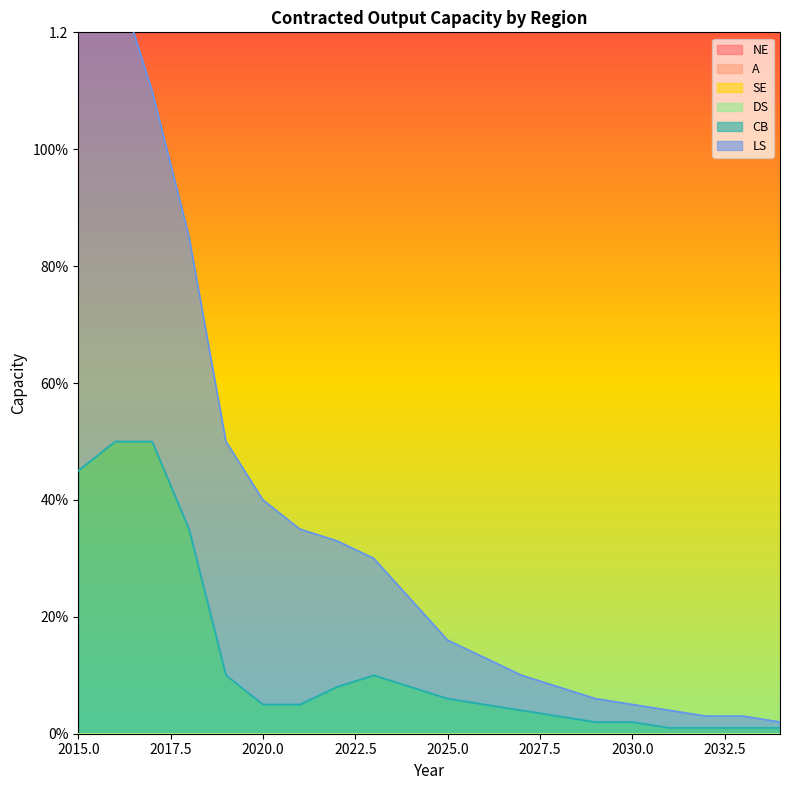

What is the difference between the maximum and minimum values in the LS series?

1.0